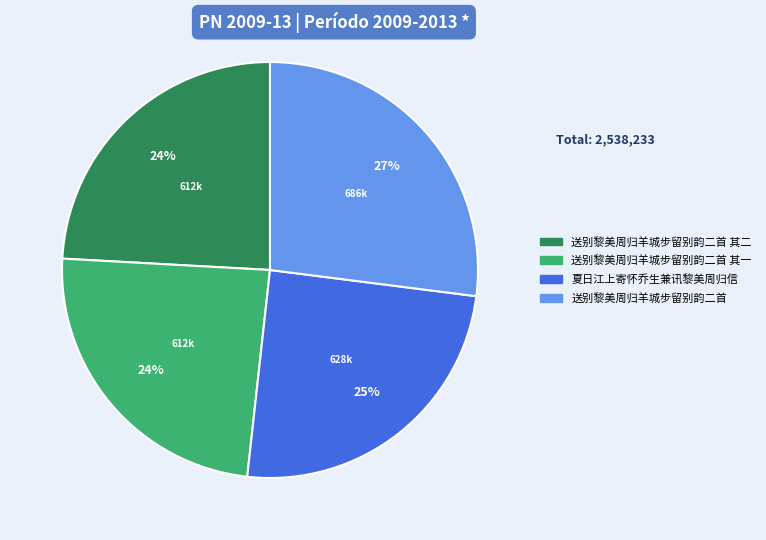

To the nearest percent, what is the difference between the largest and smallest slice percentages?

3%